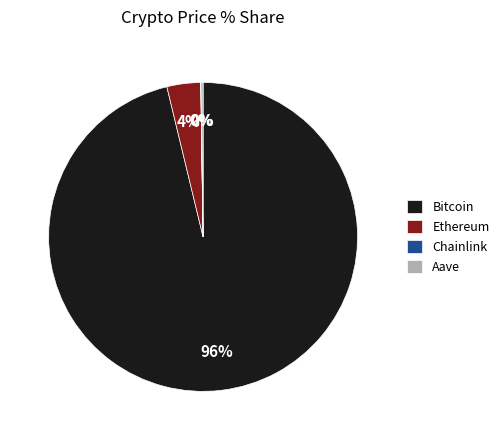

Which slice is the largest?

Bitcoin